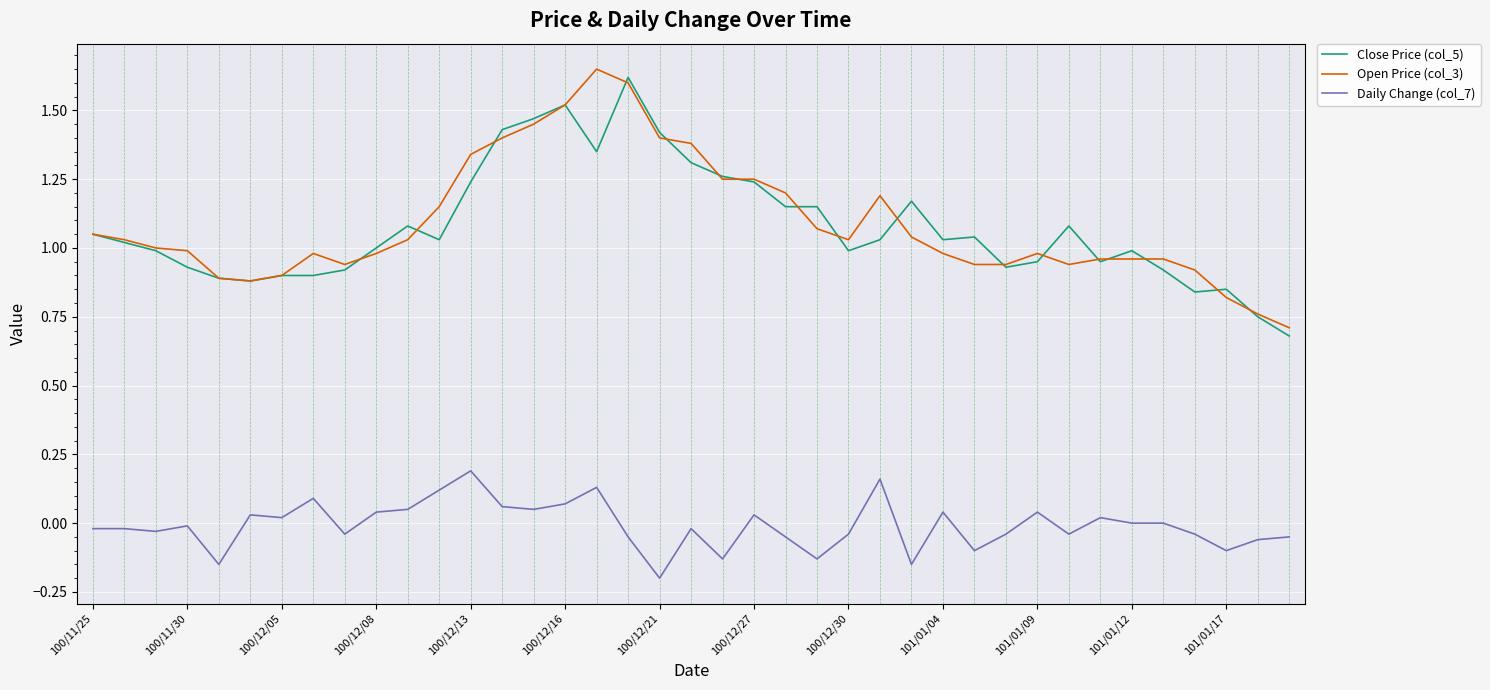

True or false: Daily Change (col_7) and Open Price (col_3) cross at least once.

False